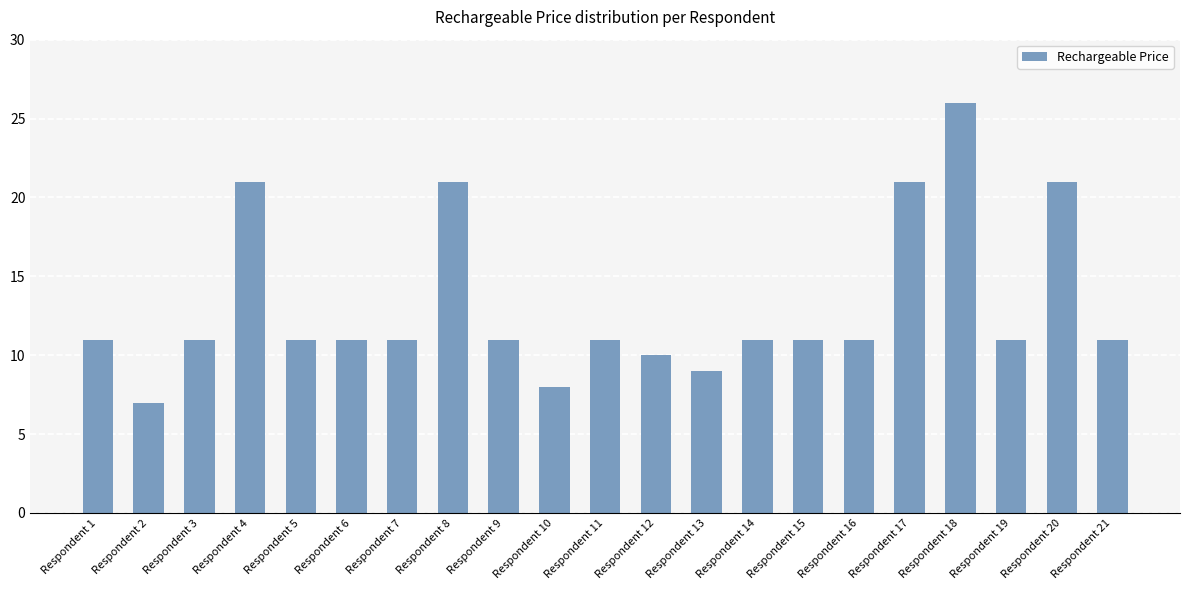

The value at Respondent 13 is 9.0. True or false?

True